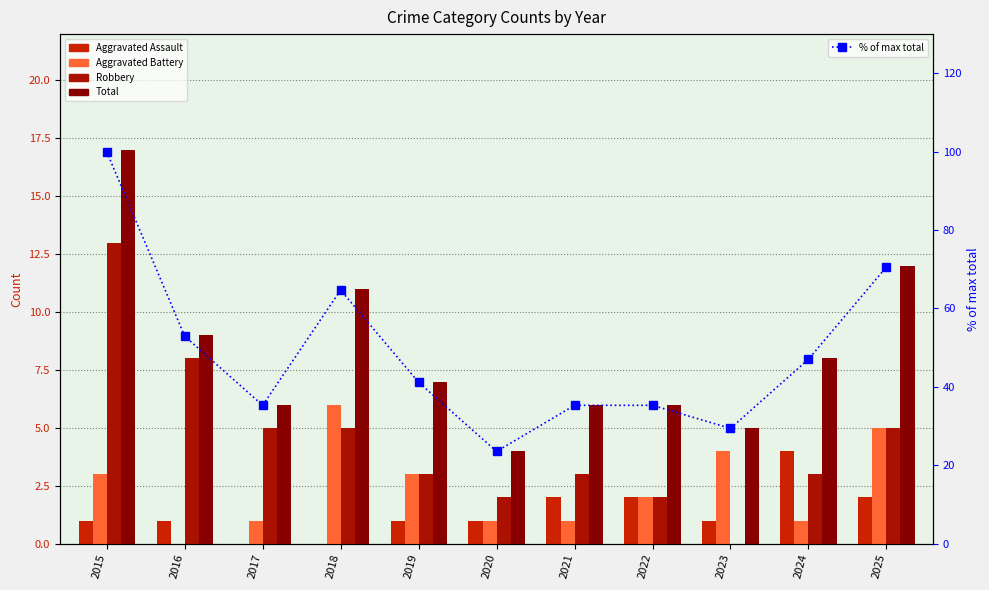

What is the difference between the Robbery values at 2015 and 2025?

8.0